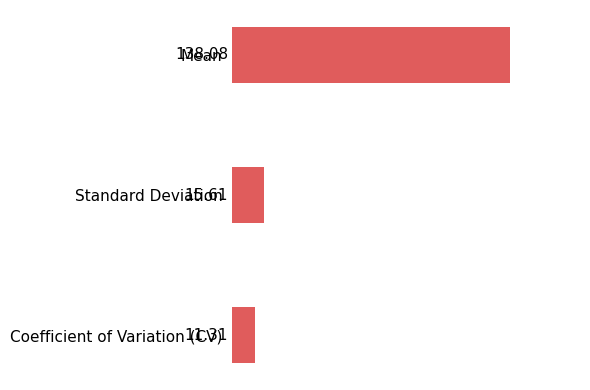

What is the average value?

55.0